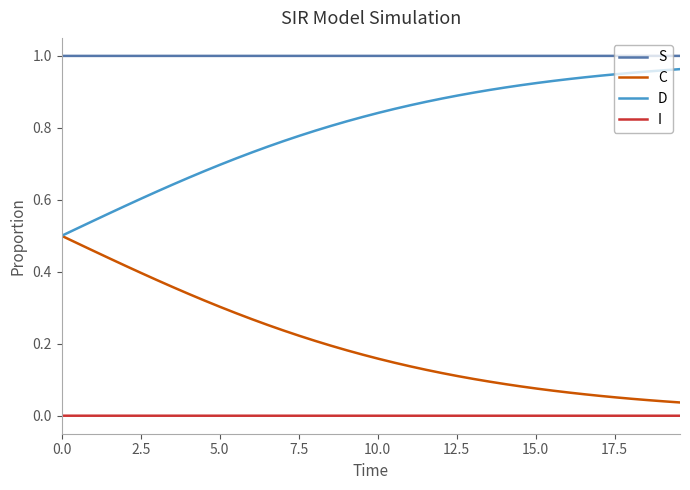

Rank the series by their average value, from lowest to highest.

I, C, D, S